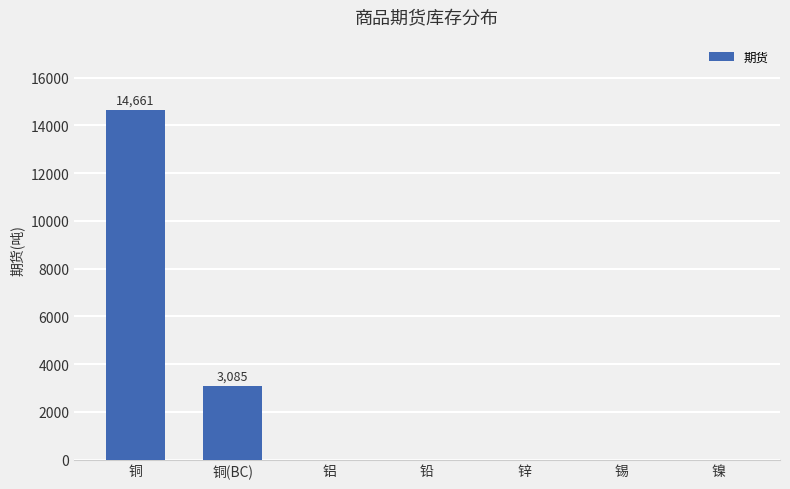

What is the change in value from 铜(BC) to 铝?

-3085